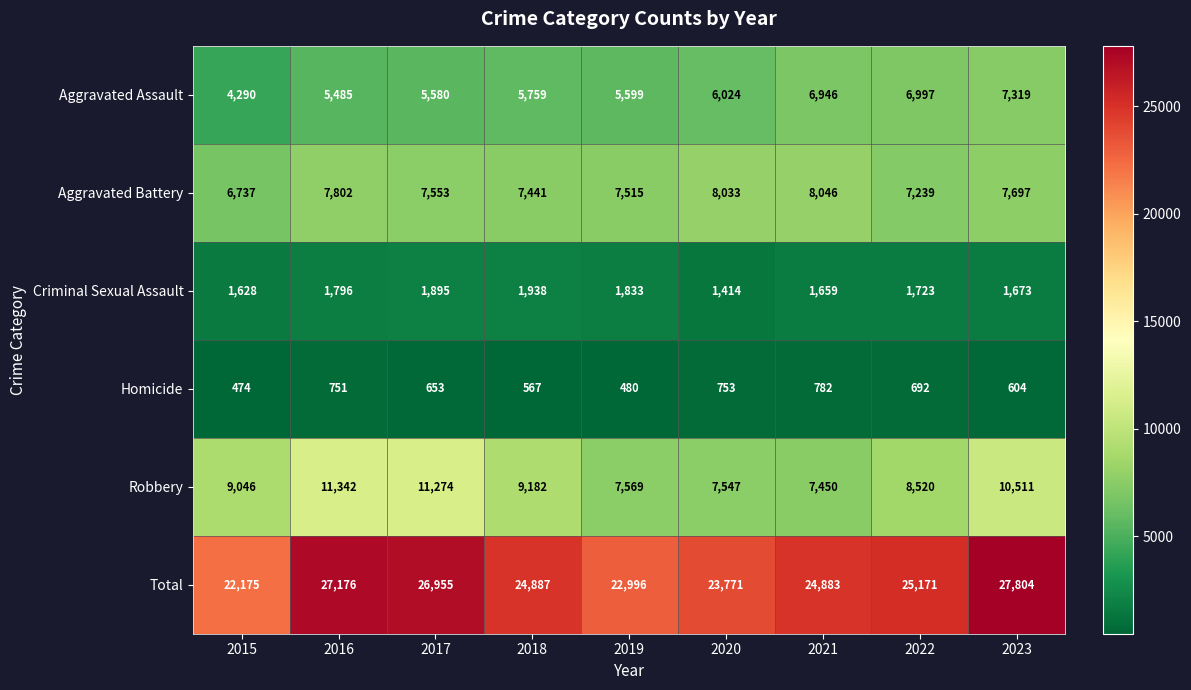

What is the maximum value shown in the chart?

27804